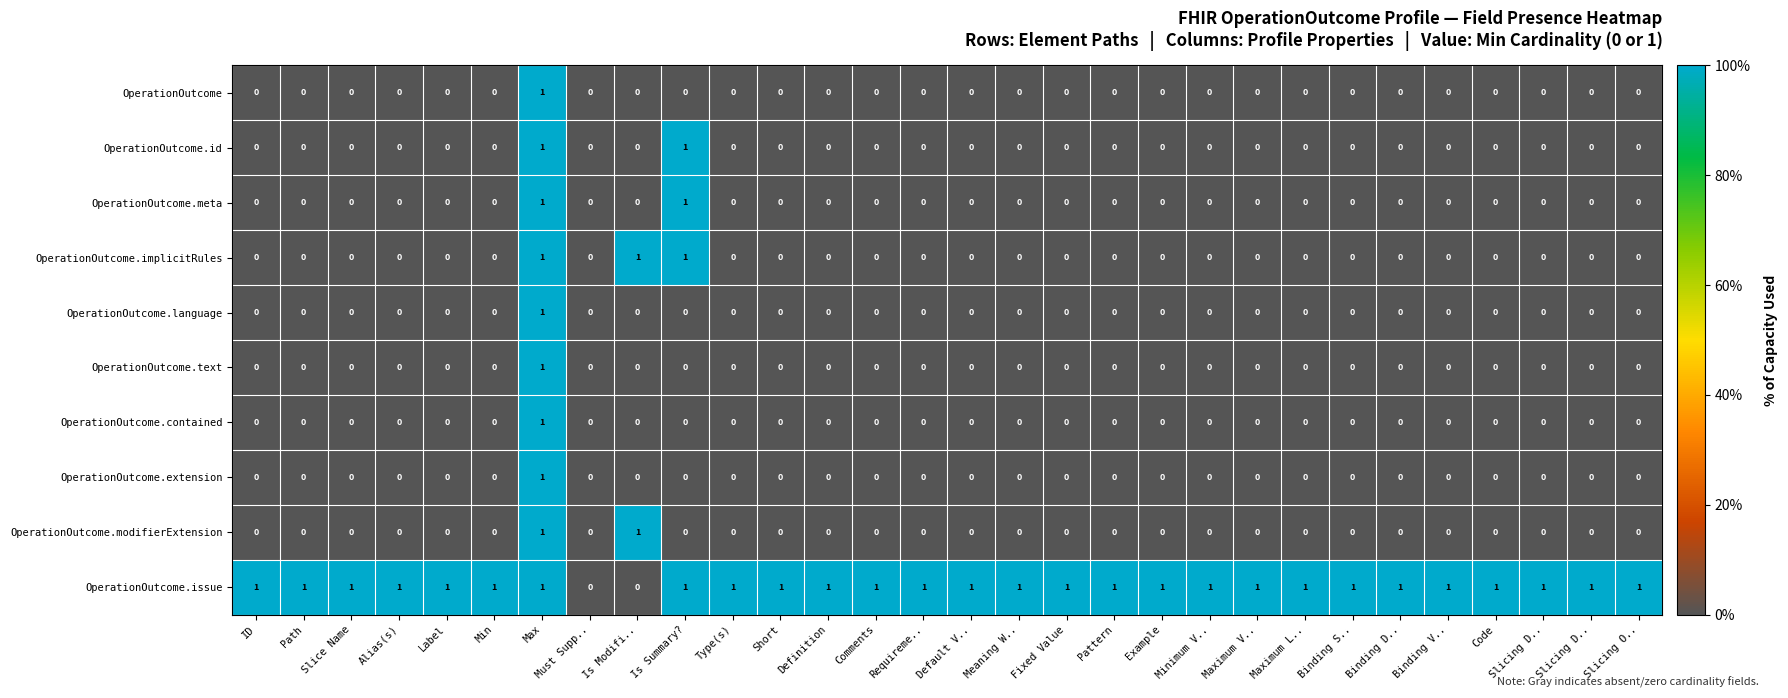

Reading left to right, extract all data points from this chart.

OperationOutcome: ID=0	Path=0	Slice Name=0	Alias(s)=0	Label=0	Min=0	Max=1	Must Supp..=0	Is Modifi..=0	Is Summary?=0	Type(s)=0	Short=0	Definition=0	Comments=0	Requireme..=0	Default V..=0	Meaning W..=0	Fixed Value=0	Pattern=0	Example=0	Minimum V..=0	Maximum V..=0	Maximum L..=0	Binding S..=0	Binding D..=0	Binding V..=0	Code=0	Slicing D..=0	Slicing D..=0	Slicing O..=0
OperationOutcome.id: ID=0	Path=0	Slice Name=0	Alias(s)=0	Label=0	Min=0	Max=1	Must Supp..=0	Is Modifi..=0	Is Summary?=1	Type(s)=0	Short=0	Definition=0	Comments=0	Requireme..=0	Default V..=0	Meaning W..=0	Fixed Value=0	Pattern=0	Example=0	Minimum V..=0	Maximum V..=0	Maximum L..=0	Binding S..=0	Binding D..=0	Binding V..=0	Code=0	Slicing D..=0	Slicing D..=0	Slicing O..=0
OperationOutcome.meta: ID=0	Path=0	Slice Name=0	Alias(s)=0	Label=0	Min=0	Max=1	Must Supp..=0	Is Modifi..=0	Is Summary?=1	Type(s)=0	Short=0	Definition=0	Comments=0	Requireme..=0	Default V..=0	Meaning W..=0	Fixed Value=0	Pattern=0	Example=0	Minimum V..=0	Maximum V..=0	Maximum L..=0	Binding S..=0	Binding D..=0	Binding V..=0	Code=0	Slicing D..=0	Slicing D..=0	Slicing O..=0
OperationOutcome.implicitRules: ID=0	Path=0	Slice Name=0	Alias(s)=0	Label=0	Min=0	Max=1	Must Supp..=0	Is Modifi..=1	Is Summary?=1	Type(s)=0	Short=0	Definition=0	Comments=0	Requireme..=0	Default V..=0	Meaning W..=0	Fixed Value=0	Pattern=0	Example=0	Minimum V..=0	Maximum V..=0	Maximum L..=0	Binding S..=0	Binding D..=0	Binding V..=0	Code=0	Slicing D..=0	Slicing D..=0	Slicing O..=0
OperationOutcome.language: ID=0	Path=0	Slice Name=0	Alias(s)=0	Label=0	Min=0	Max=1	Must Supp..=0	Is Modifi..=0	Is Summary?=0	Type(s)=0	Short=0	Definition=0	Comments=0	Requireme..=0	Default V..=0	Meaning W..=0	Fixed Value=0	Pattern=0	Example=0	Minimum V..=0	Maximum V..=0	Maximum L..=0	Binding S..=0	Binding D..=0	Binding V..=0	Code=0	Slicing D..=0	Slicing D..=0	Slicing O..=0
OperationOutcome.text: ID=0	Path=0	Slice Name=0	Alias(s)=0	Label=0	Min=0	Max=1	Must Supp..=0	Is Modifi..=0	Is Summary?=0	Type(s)=0	Short=0	Definition=0	Comments=0	Requireme..=0	Default V..=0	Meaning W..=0	Fixed Value=0	Pattern=0	Example=0	Minimum V..=0	Maximum V..=0	Maximum L..=0	Binding S..=0	Binding D..=0	Binding V..=0	Code=0	Slicing D..=0	Slicing D..=0	Slicing O..=0
OperationOutcome.contained: ID=0	Path=0	Slice Name=0	Alias(s)=0	Label=0	Min=0	Max=1	Must Supp..=0	Is Modifi..=0	Is Summary?=0	Type(s)=0	Short=0	Definition=0	Comments=0	Requireme..=0	Default V..=0	Meaning W..=0	Fixed Value=0	Pattern=0	Example=0	Minimum V..=0	Maximum V..=0	Maximum L..=0	Binding S..=0	Binding D..=0	Binding V..=0	Code=0	Slicing D..=0	Slicing D..=0	Slicing O..=0
OperationOutcome.extension: ID=0	Path=0	Slice Name=0	Alias(s)=0	Label=0	Min=0	Max=1	Must Supp..=0	Is Modifi..=0	Is Summary?=0	Type(s)=0	Short=0	Definition=0	Comments=0	Requireme..=0	Default V..=0	Meaning W..=0	Fixed Value=0	Pattern=0	Example=0	Minimum V..=0	Maximum V..=0	Maximum L..=0	Binding S..=0	Binding D..=0	Binding V..=0	Code=0	Slicing D..=0	Slicing D..=0	Slicing O..=0
OperationOutcome.modifierExtension: ID=0	Path=0	Slice Name=0	Alias(s)=0	Label=0	Min=0	Max=1	Must Supp..=0	Is Modifi..=1	Is Summary?=0	Type(s)=0	Short=0	Definition=0	Comments=0	Requireme..=0	Default V..=0	Meaning W..=0	Fixed Value=0	Pattern=0	Example=0	Minimum V..=0	Maximum V..=0	Maximum L..=0	Binding S..=0	Binding D..=0	Binding V..=0	Code=0	Slicing D..=0	Slicing D..=0	Slicing O..=0
OperationOutcome.issue: ID=1	Path=1	Slice Name=1	Alias(s)=1	Label=1	Min=1	Max=1	Must Supp..=0	Is Modifi..=0	Is Summary?=1	Type(s)=1	Short=1	Definition=1	Comments=1	Requireme..=1	Default V..=1	Meaning W..=1	Fixed Value=1	Pattern=1	Example=1	Minimum V..=1	Maximum V..=1	Maximum L..=1	Binding S..=1	Binding D..=1	Binding V..=1	Code=1	Slicing D..=1	Slicing D..=1	Slicing O..=1